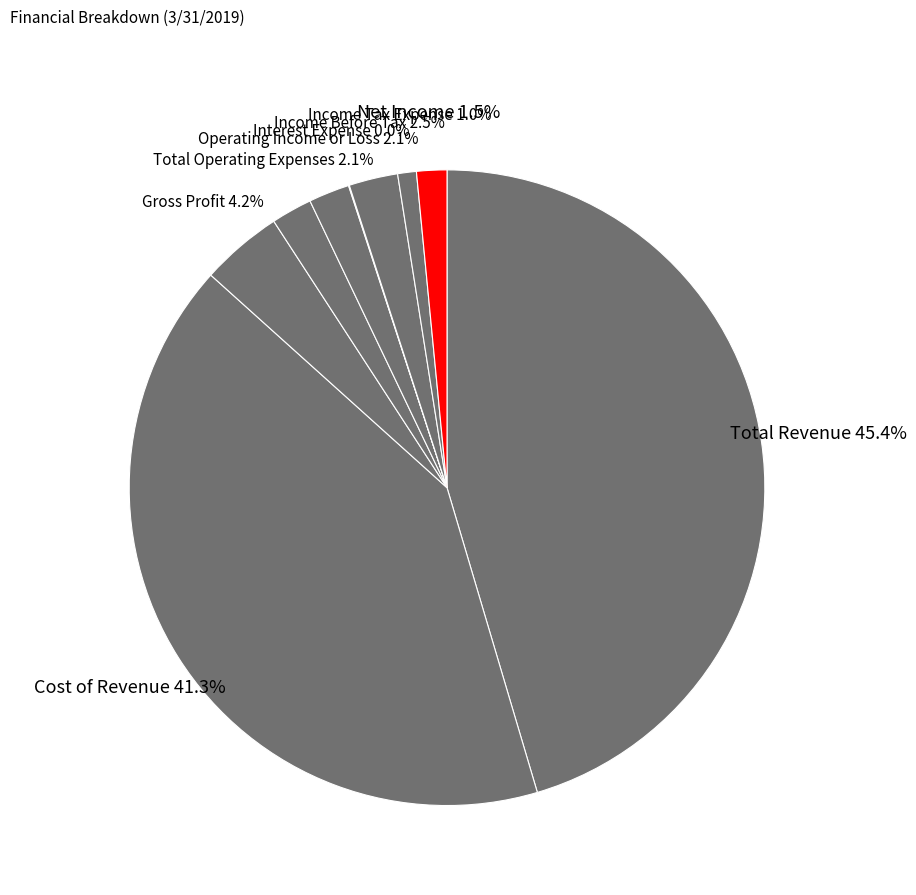

How much of the chart is everything except Total Operating Expenses?

97.9%